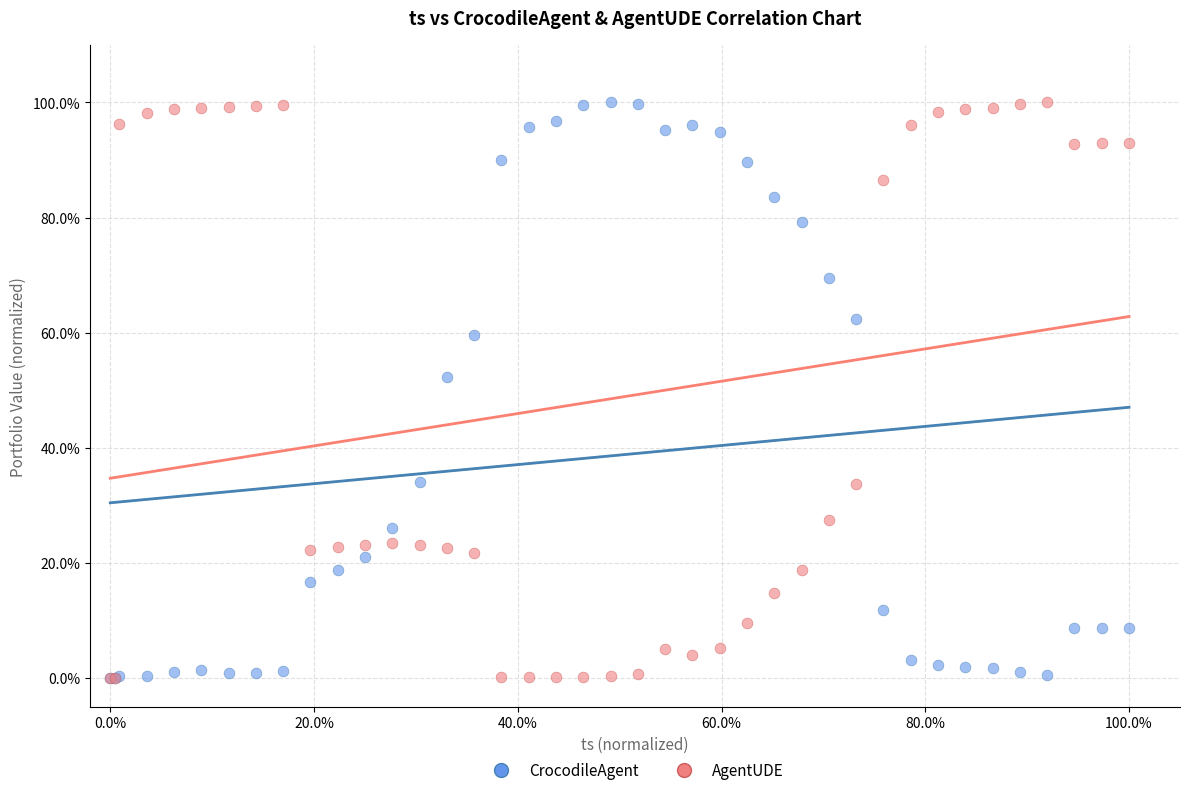

What are all the series names shown in the legend?

CrocodileAgent, AgentUDE